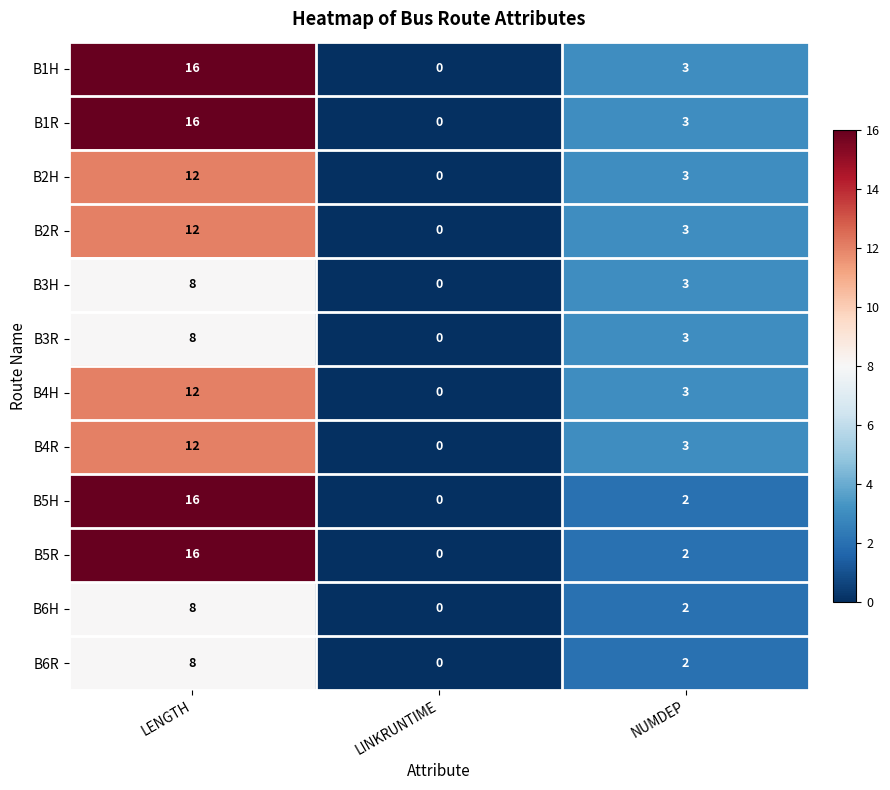

Read the B4H value at LENGTH, to the nearest 5.

10